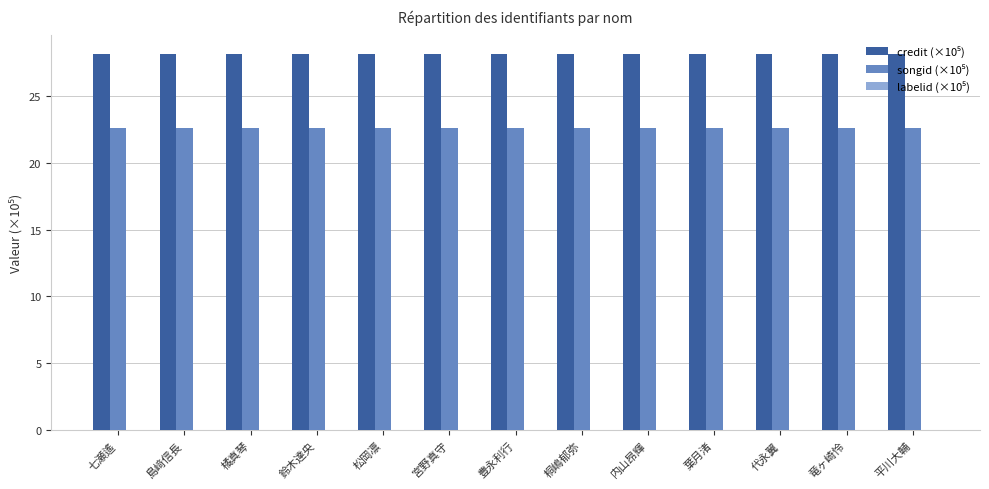

What is the maximum value shown in the chart?

28.1